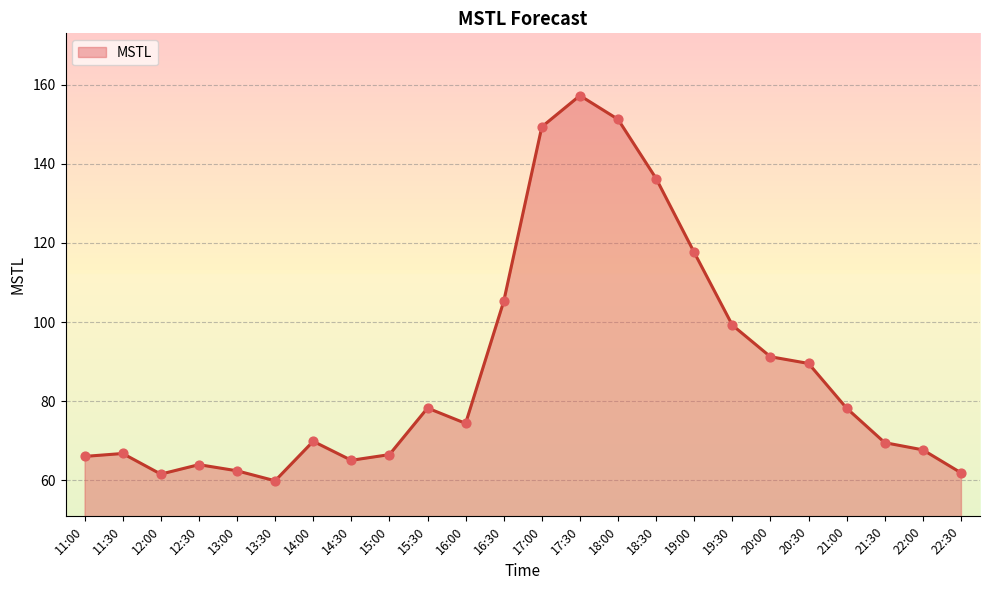

What is the ratio of the value at 22:00 to the value at 21:30?

1.0